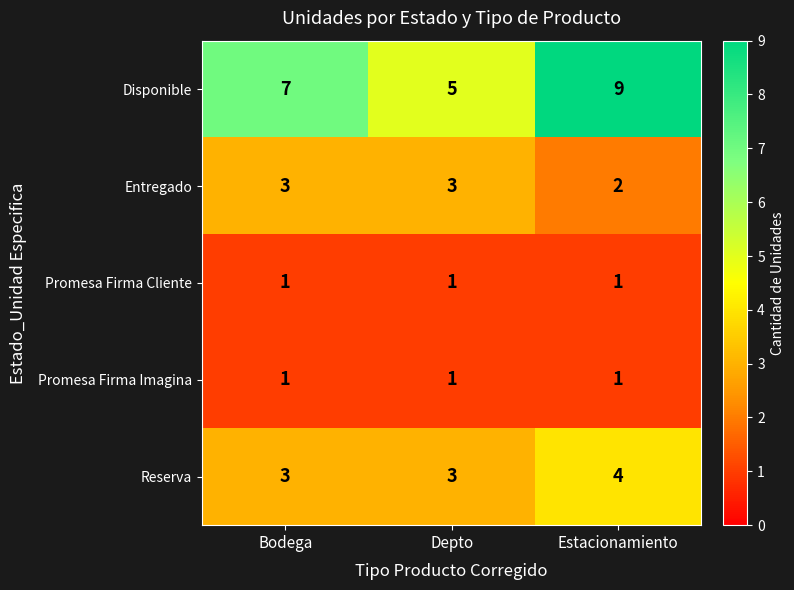

What is the sum of all Disponible values?

21